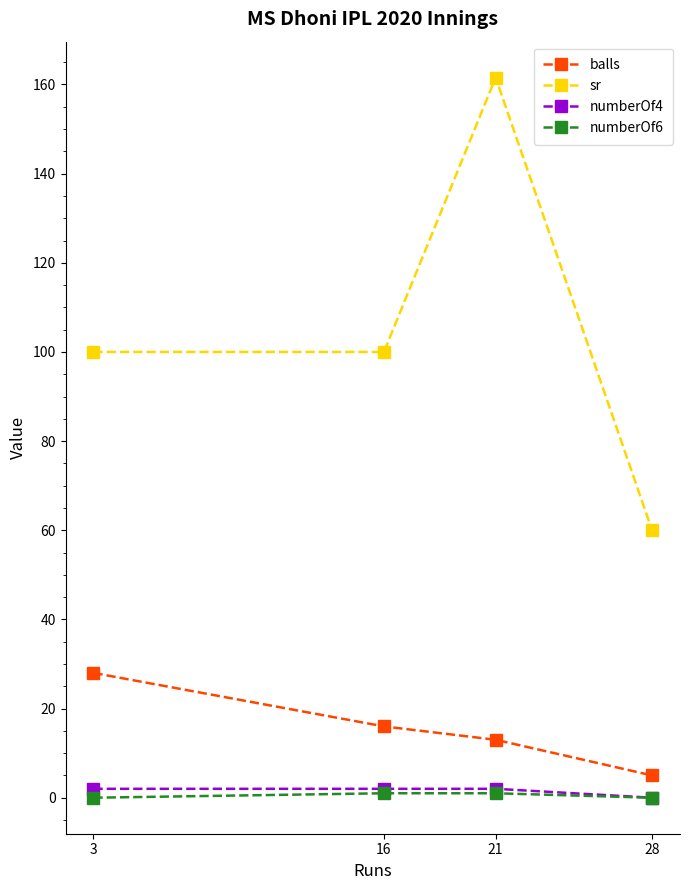

Is it true that balls equals 42.0 at 3?

False